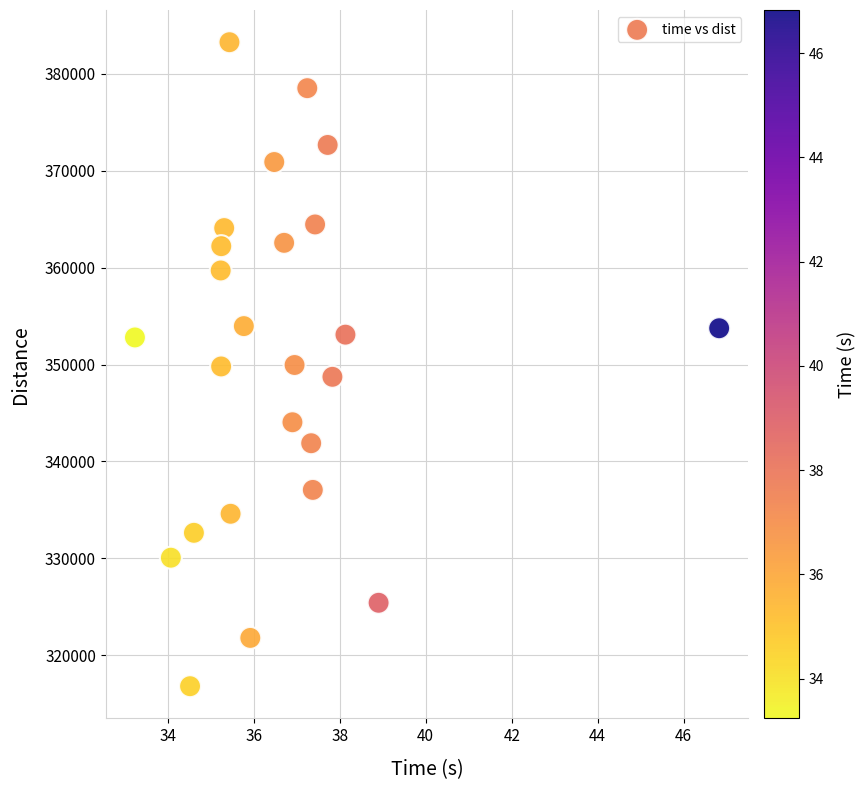

What is the range of Y values (max minus min)?

66428